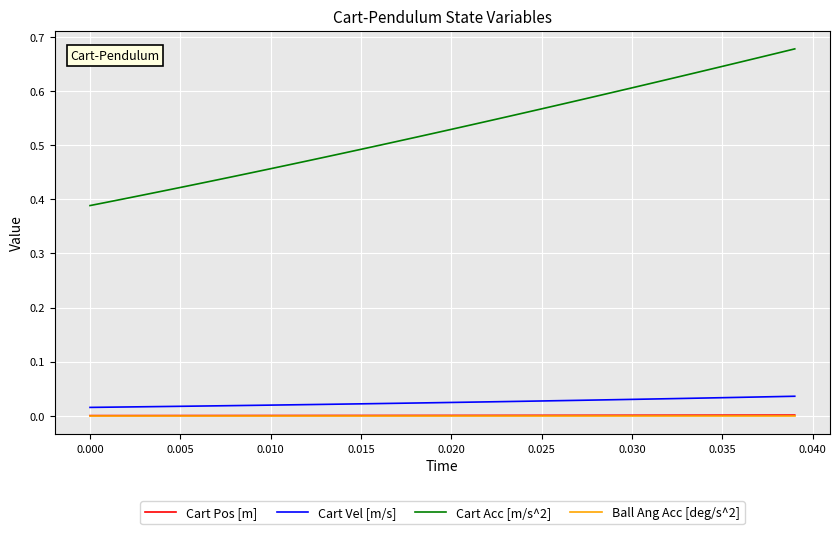

What are all the series names shown in the legend?

Cart Pos [m], Cart Vel [m/s], Cart Acc [m/s^2], Ball Ang Acc [deg/s^2]